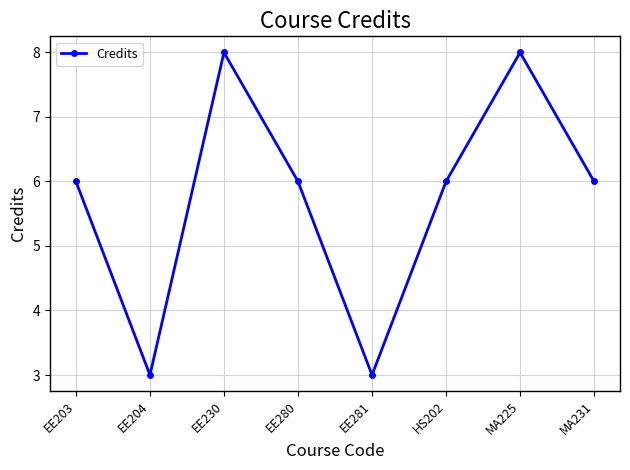

What is the label of the 2nd point from the left?

EE204